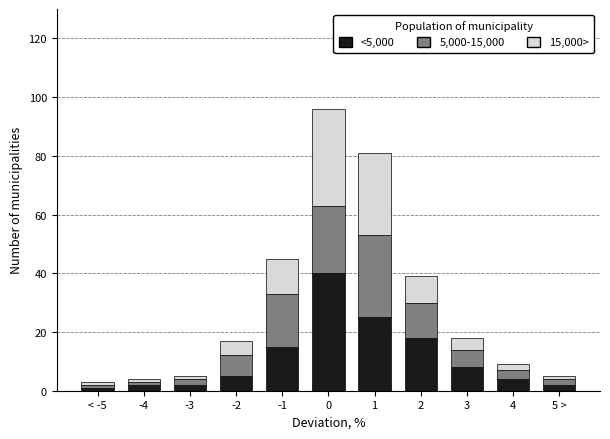

What is the total value across all series at -1?

45